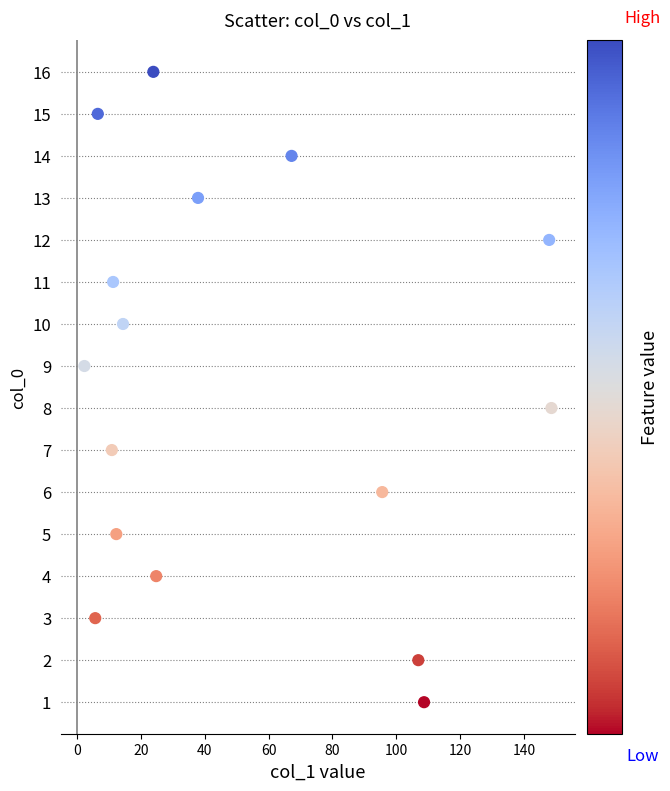

What is the range of Y values (max minus min)?

15